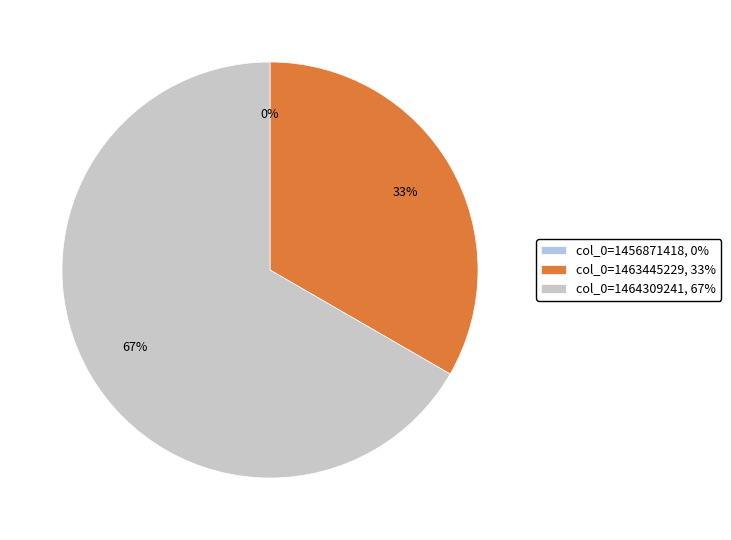

Rank the categories by value from lowest to highest.

col_0=1456871418, col_0=1463445229, col_0=1464309241